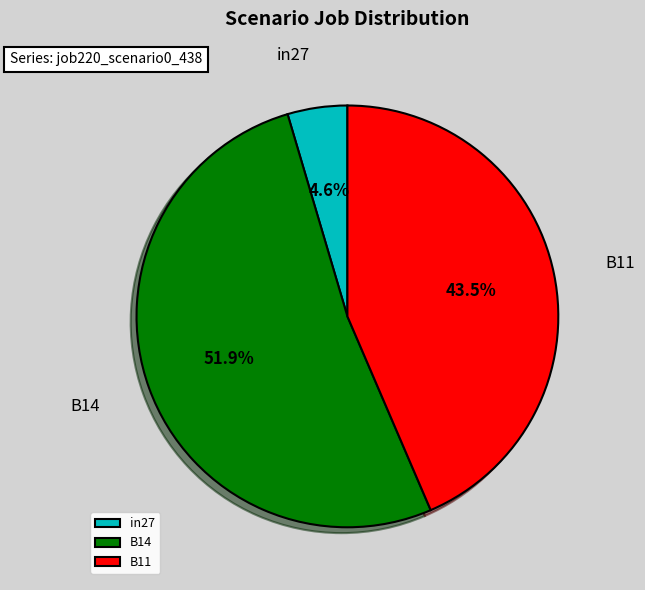

Which slice represents more than half of the pie?

B14